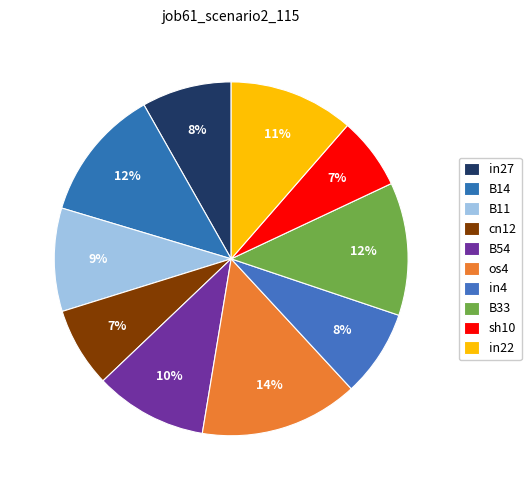

Count the number of slices in the pie.

10